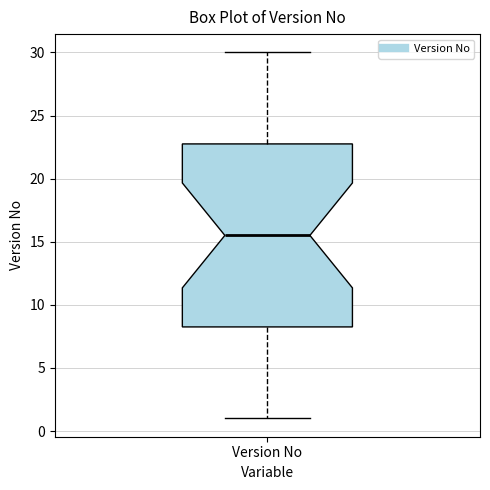

Read this box plot against the y-axis: the position of the median line, the range covered by the box, and the ends of both whiskers. The values are not printed on the chart, so give them approximately, as read against the axis.

median 15.5, box 8.5 to 23.0, whiskers 1.0 to 30.0